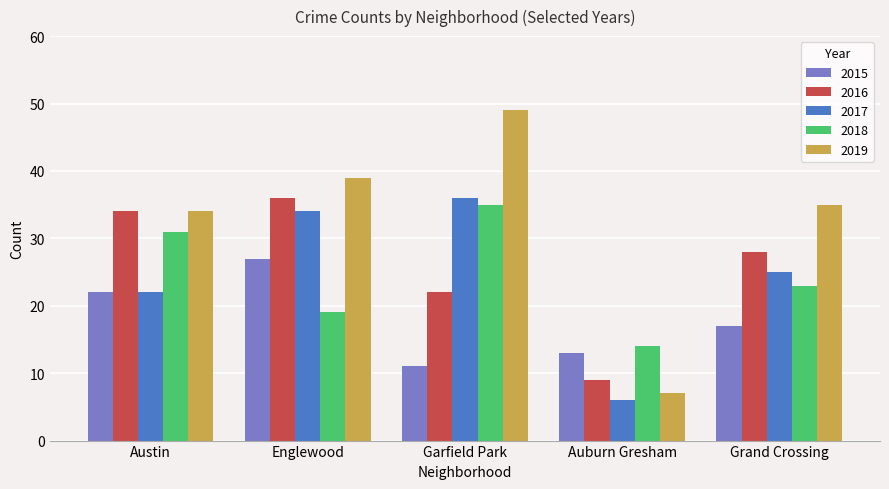

What is the difference between the 2018 values at Auburn Gresham and Garfield Park?

21